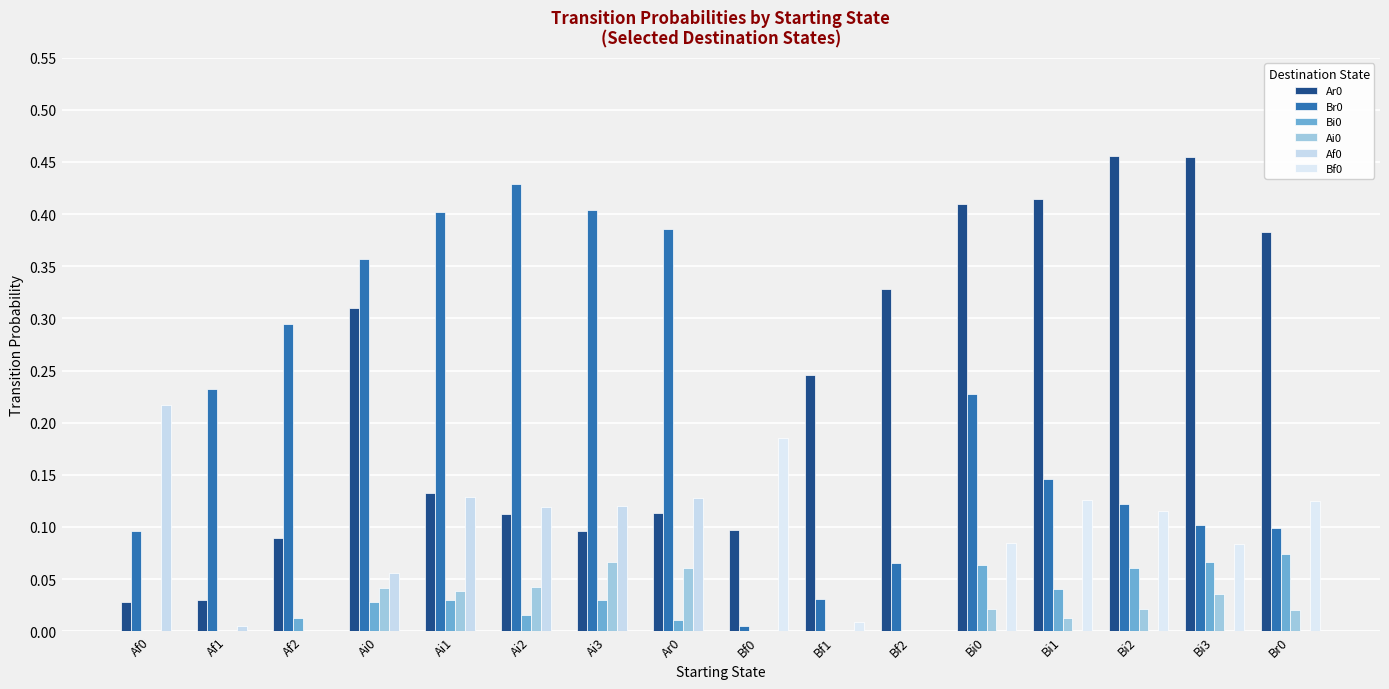

How many series are shown in this chart?

6